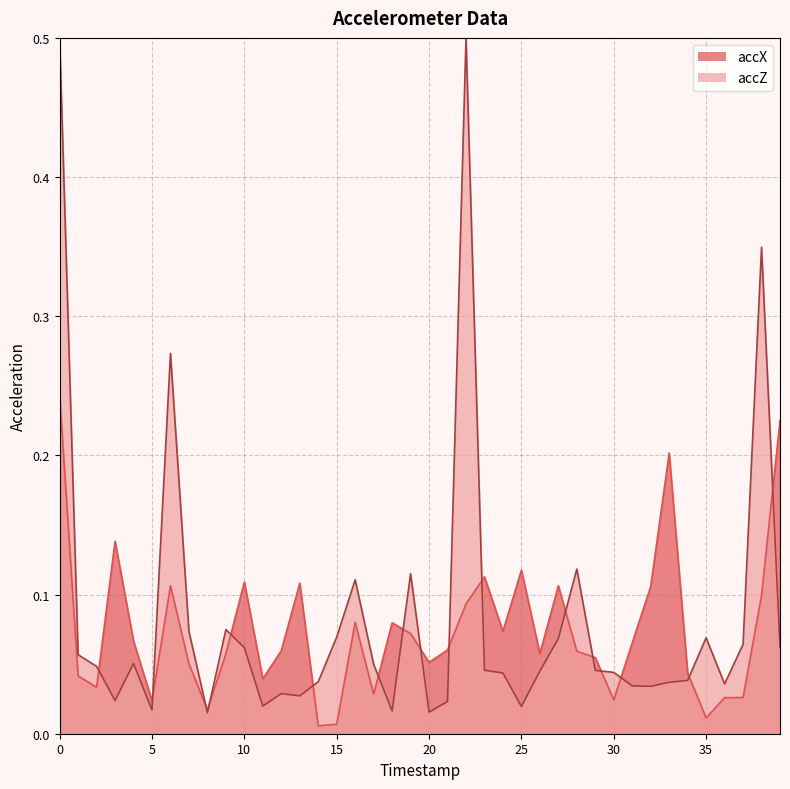

List the labels in order of value, smallest first.

14, 15, 35, 8, 5, 30, 36, 37, 17, 2, 11, 1, 34, 7, 20, 29, 9, 26, 28, 12, 21, 31, 4, 19, 24, 18, 16, 22, 38, 32, 27, 6, 13, 10, 23, 25, 3, 33, 39, 0